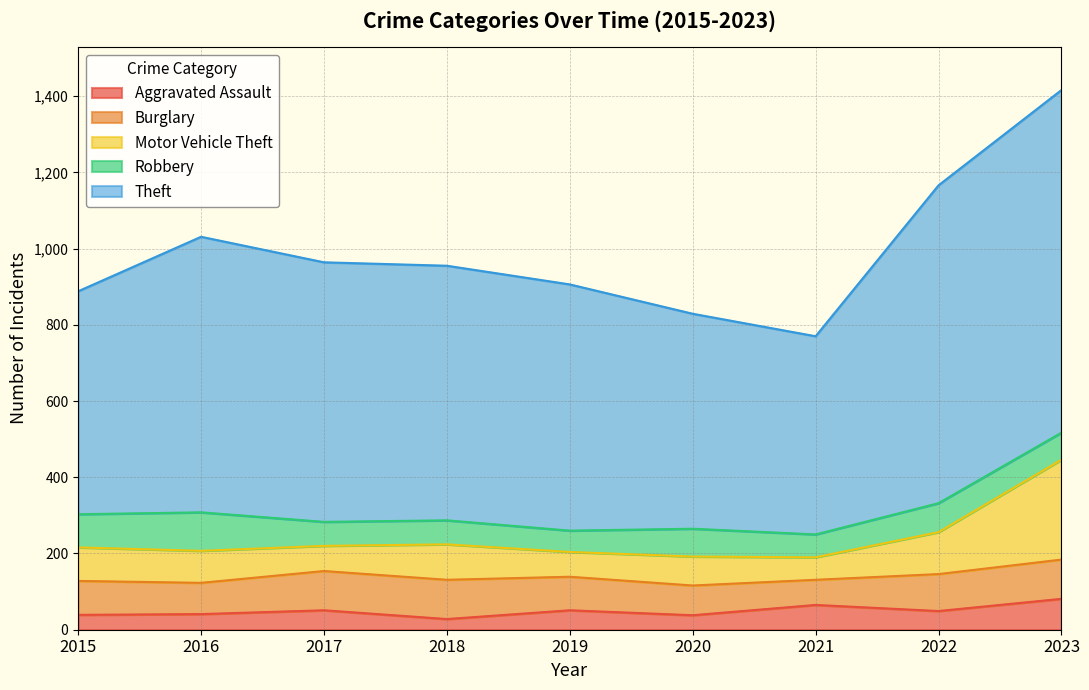

At which label does Motor Vehicle Theft reach its peak?

2023